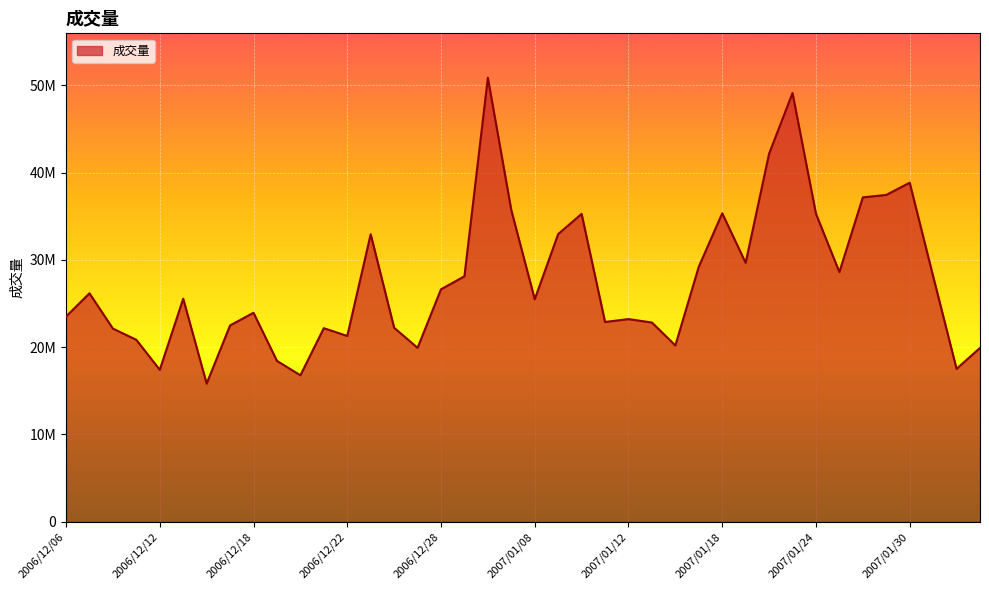

Rank the categories by value from lowest to highest.

2006/12/14, 2006/12/20, 2006/12/12, 2007/02/01, 2006/12/19, 2007/02/02, 2006/12/27, 2007/01/16, 2006/12/11, 2006/12/22, 2006/12/08, 2006/12/21, 2006/12/26, 2006/12/15, 2007/01/15, 2007/01/11, 2007/01/12, 2006/12/06, 2006/12/18, 2007/01/08, 2006/12/13, 2006/12/07, 2006/12/28, 2007/01/31, 2006/12/29, 2007/01/25, 2007/01/17, 2007/01/19, 2006/12/25, 2007/01/09, 2007/01/10, 2007/01/24, 2007/01/18, 2007/01/05, 2007/01/26, 2007/01/29, 2007/01/30, 2007/01/22, 2007/01/23, 2007/01/04